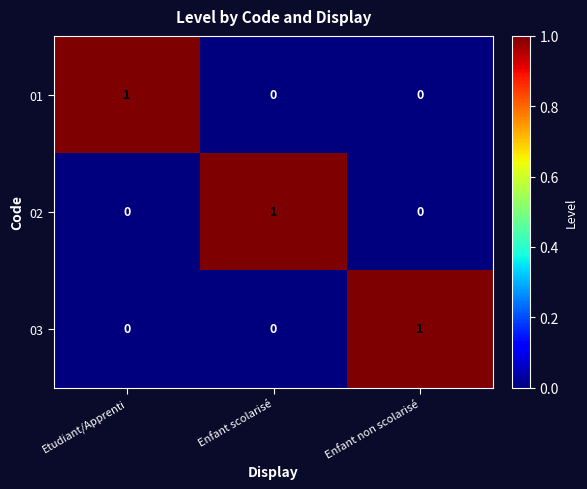

How many categories are shown in the chart?

3